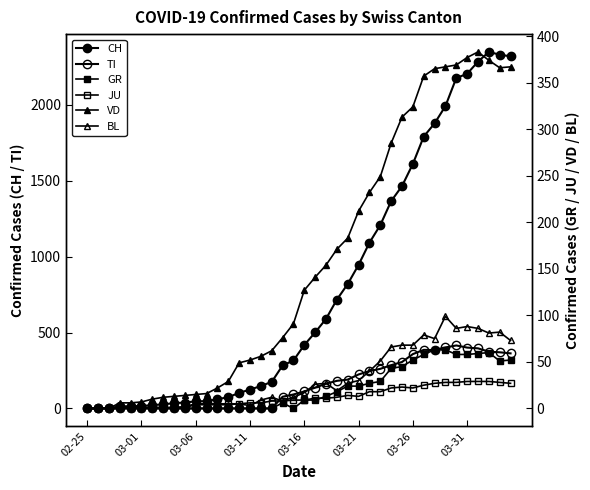

How many data points in TI are less than 112?

20